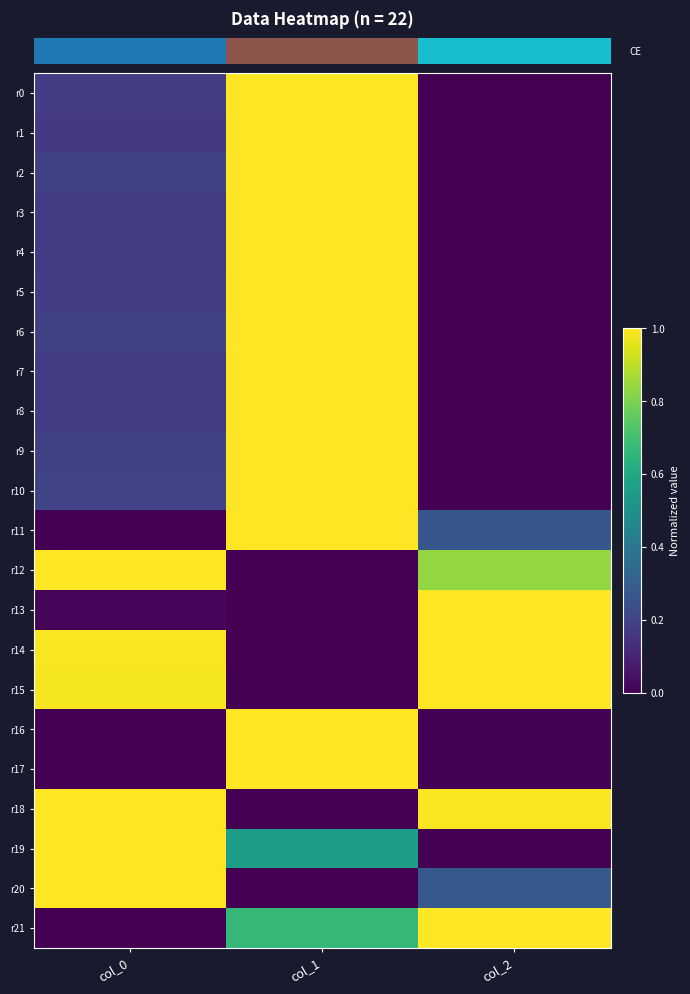

At which category is the sum across all series the highest?

col_1